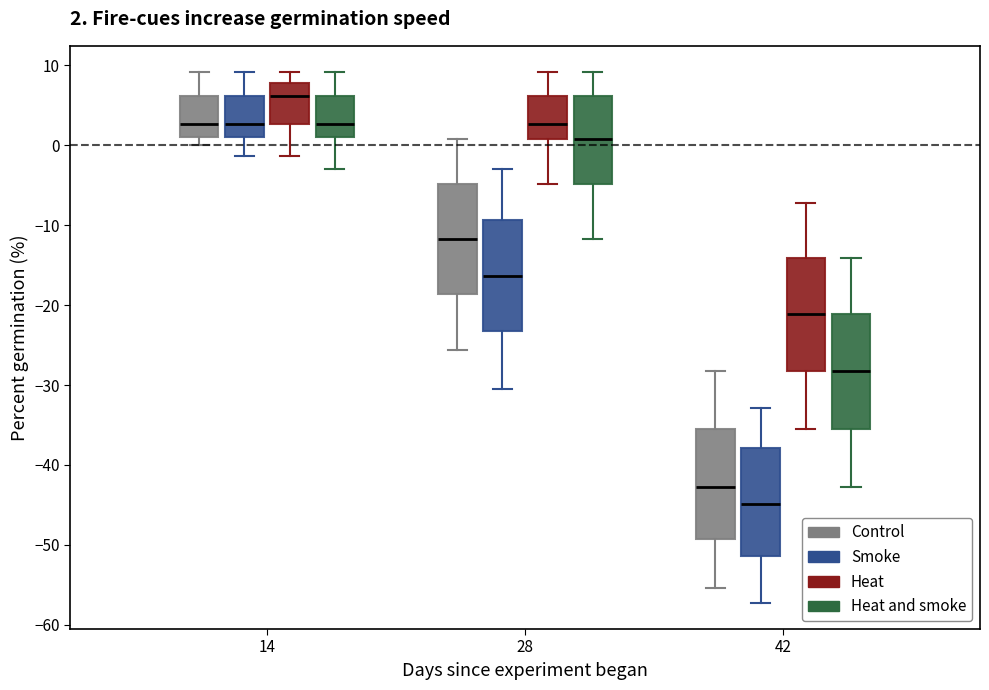

Which box has the highest median line?

14 (Heat)